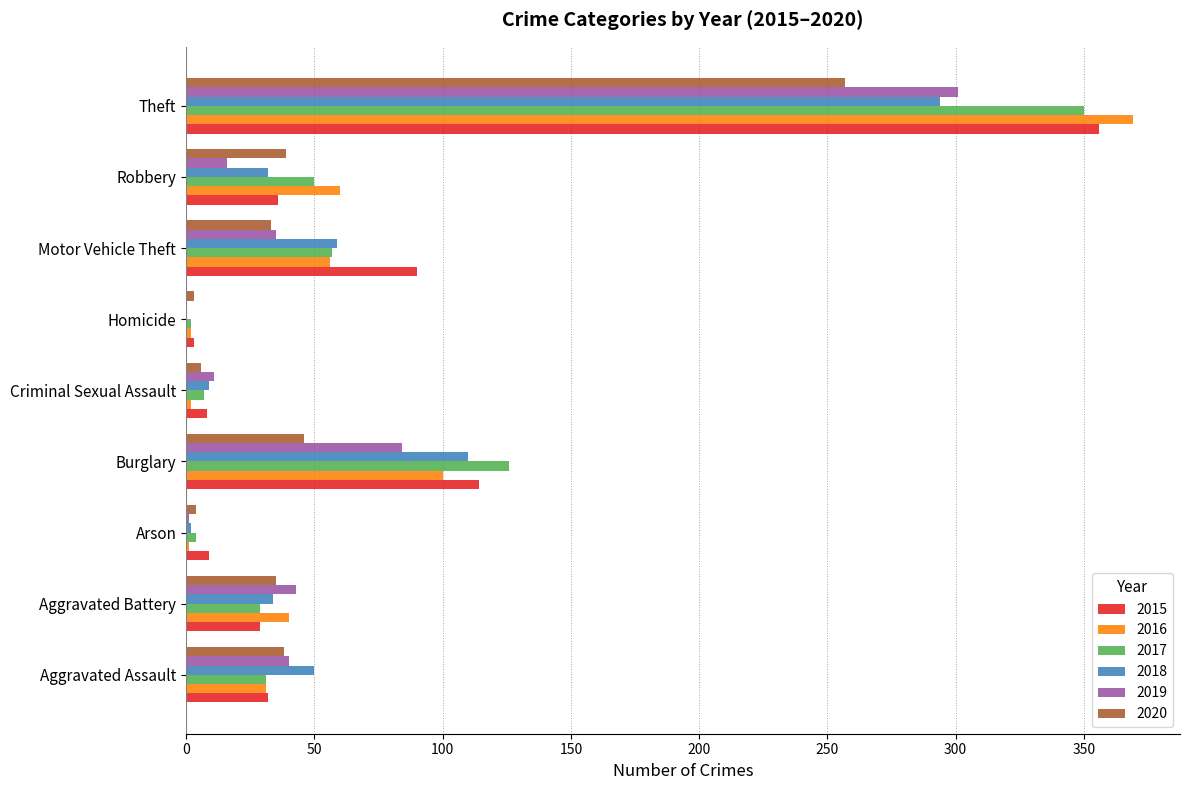

What is the highest value of the 2017 series?

350